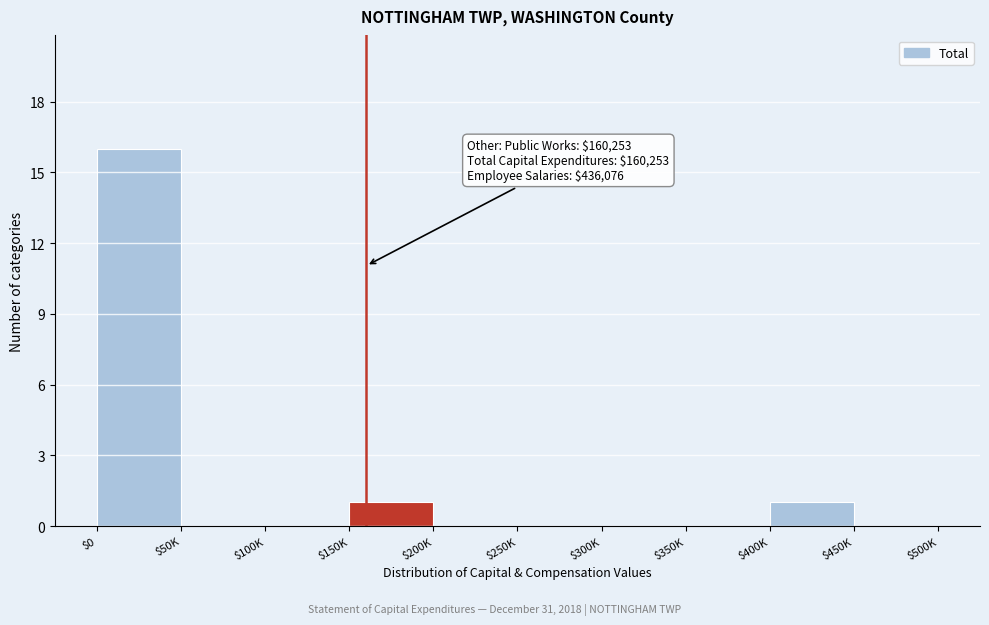

What is the sum of all values?

18